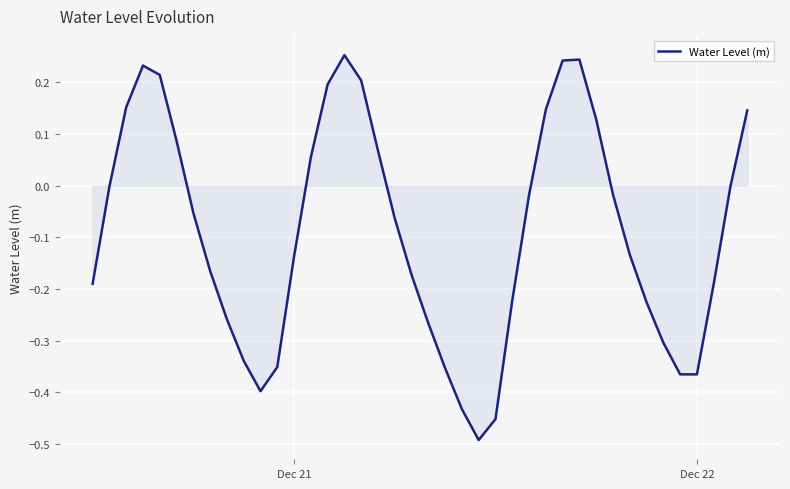

How many lines are shown in the chart?

1